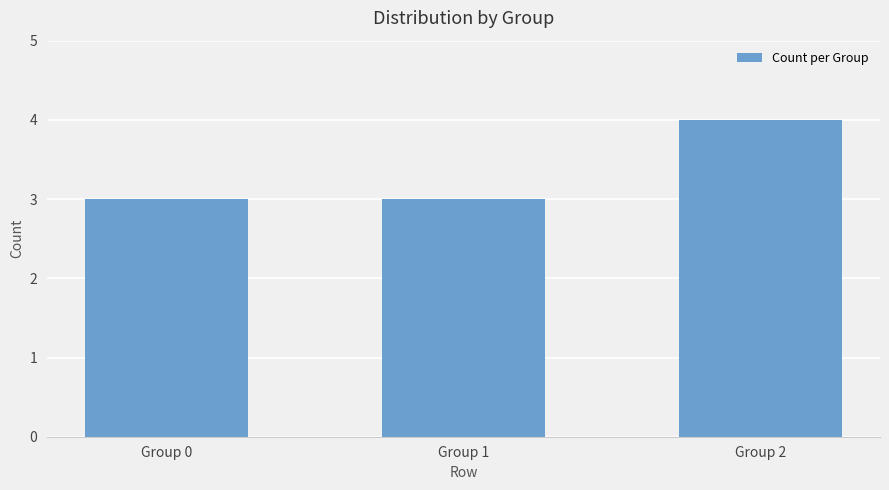

Read the value at Group 0.

3